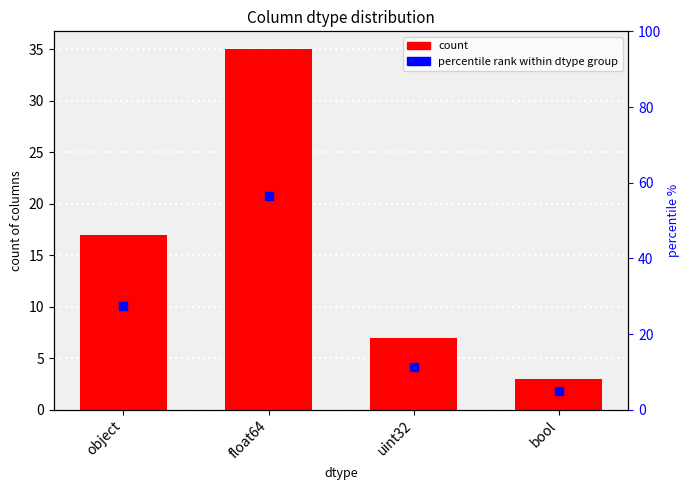

What is the total value across all series at bool?

7.8